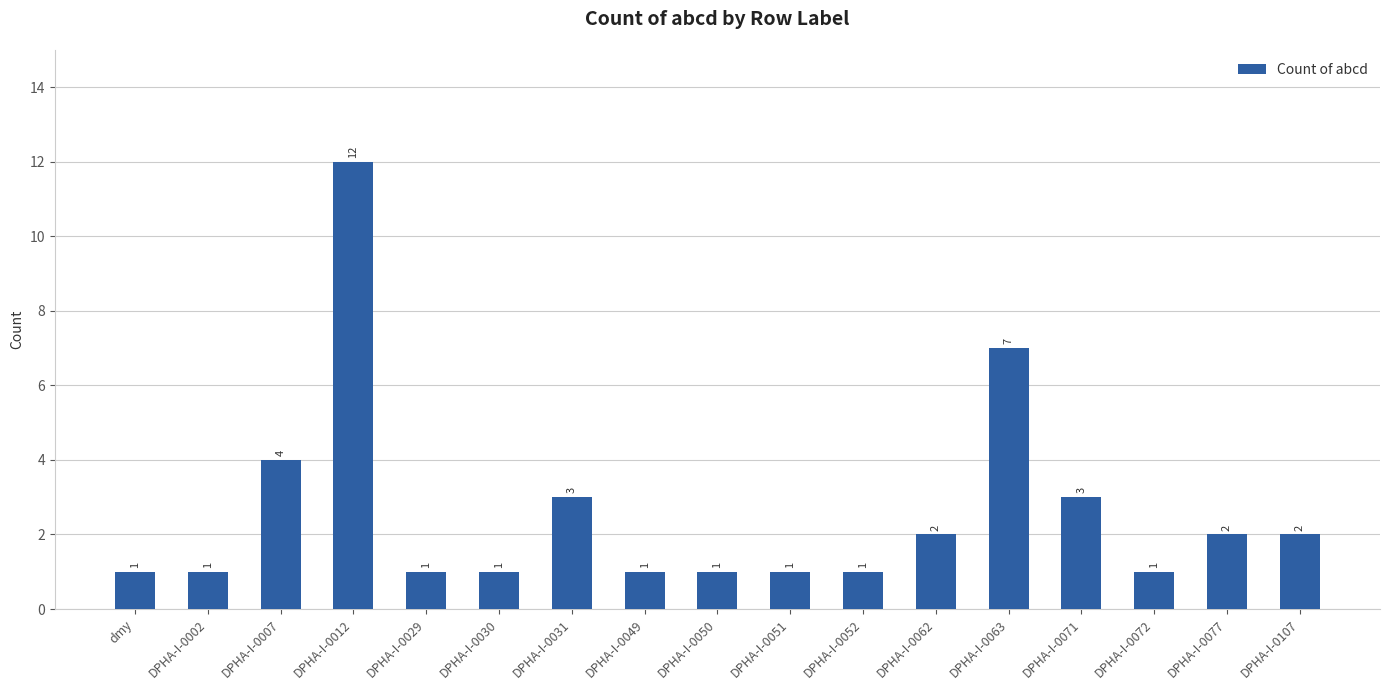

Reading left to right, list all the values displayed in this chart.

dmy=1	DPHA-I-0002=1	DPHA-I-0007=4	DPHA-I-0012=12	DPHA-I-0029=1	DPHA-I-0030=1	DPHA-I-0031=3	DPHA-I-0049=1	DPHA-I-0050=1	DPHA-I-0051=1	DPHA-I-0052=1	DPHA-I-0062=2	DPHA-I-0063=7	DPHA-I-0071=3	DPHA-I-0072=1	DPHA-I-0077=2	DPHA-I-0107=2